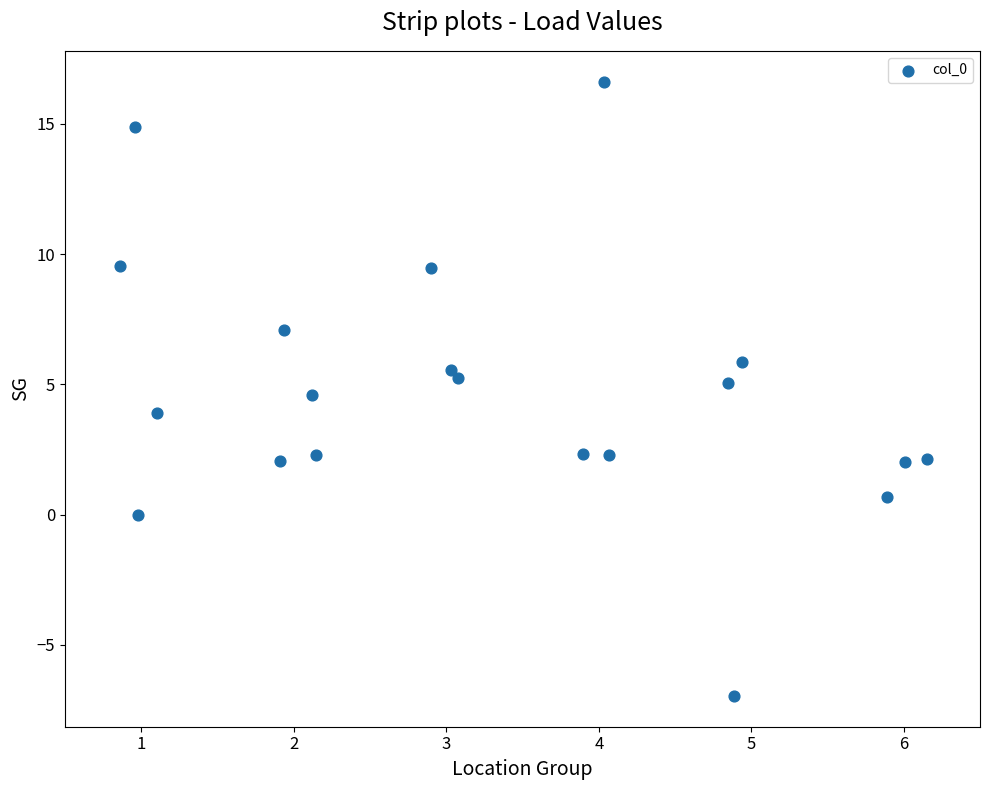

What is the range of Y values (max minus min)?

23.6